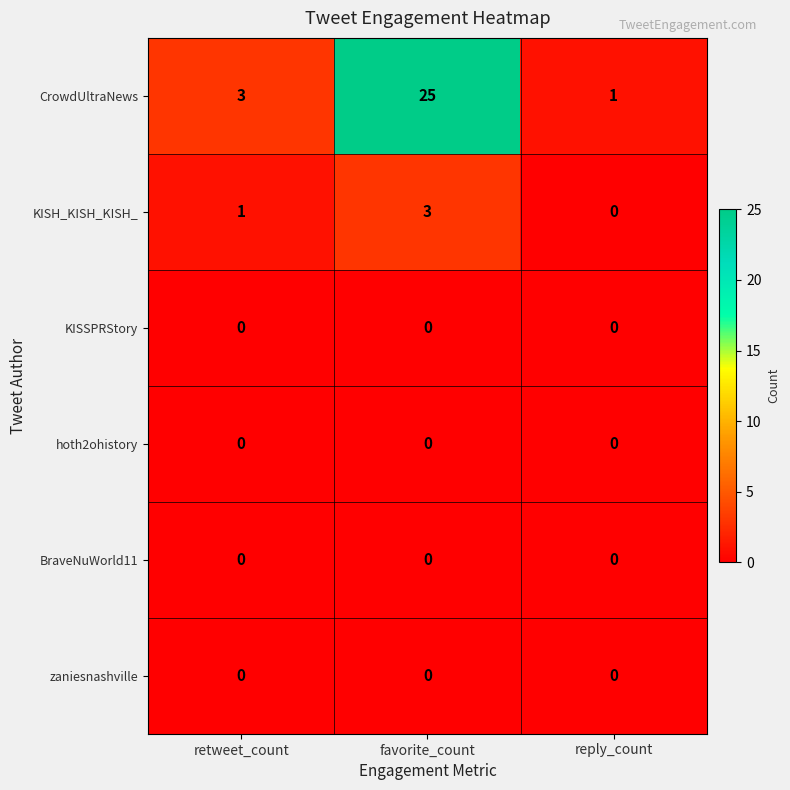

Which category has the highest value in the CrowdUltraNews series?

favorite_count